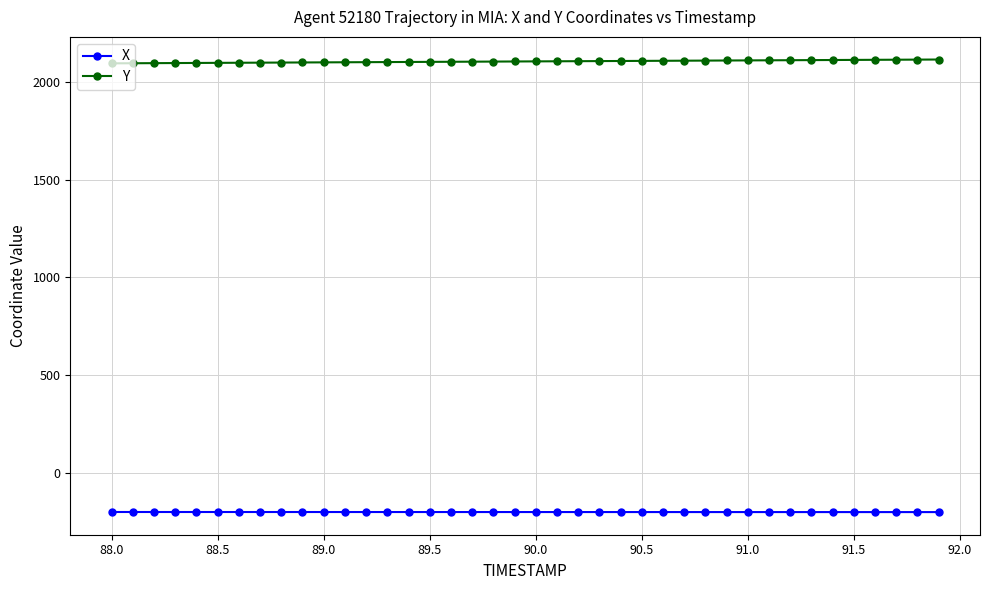

What is the value of the X point at the 2nd from the left?

-202.5